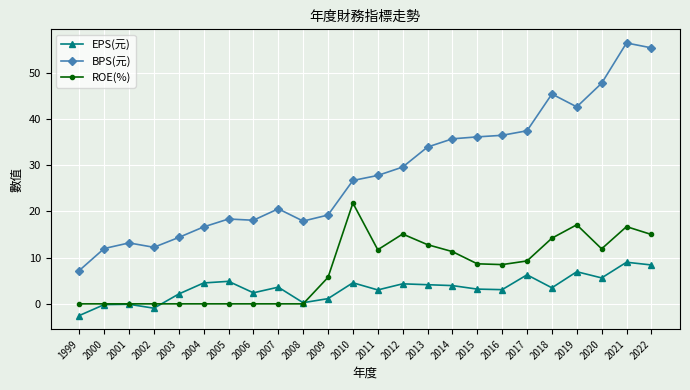

What is the greatest value displayed?

56.4